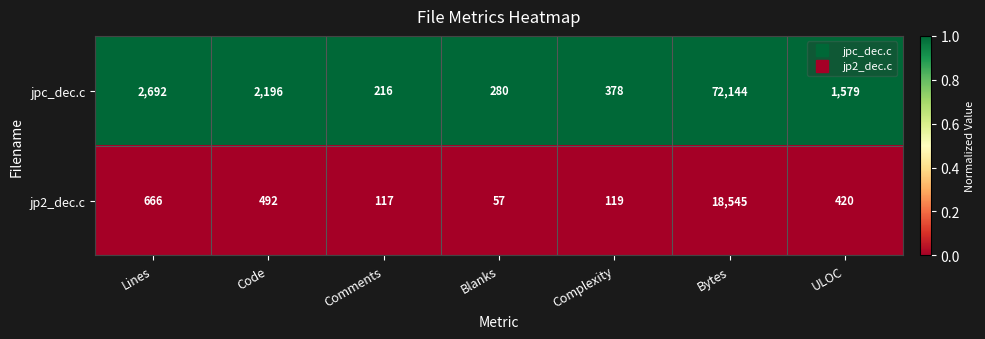

List the series in order of their peak value, highest first.

jpc_dec.c, jp2_dec.c